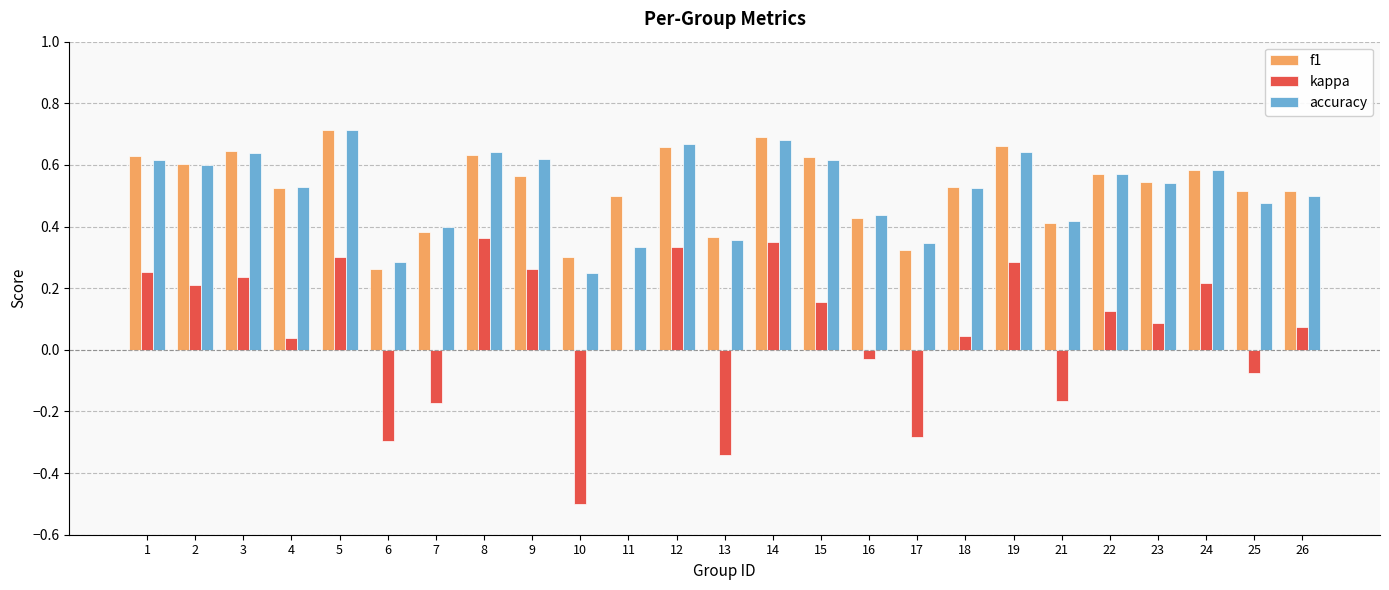

Is the value of kappa at 25 greater than the value of accuracy at 4?

No